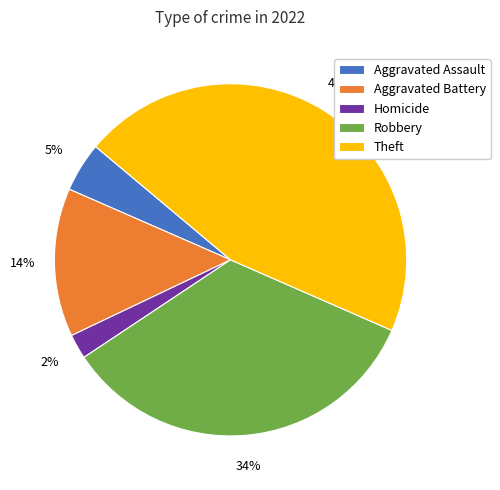

Between Aggravated Assault and Robbery, which is larger?

Robbery